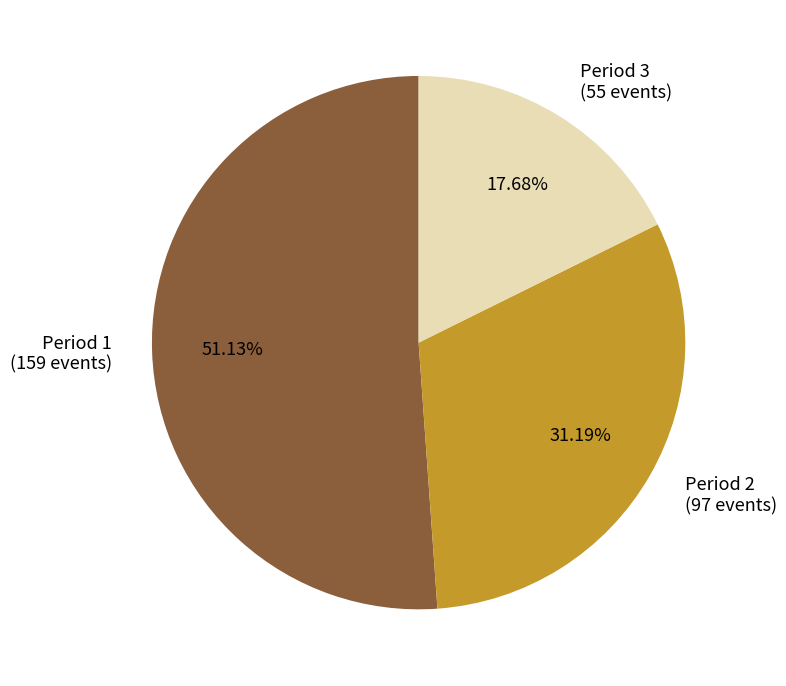

To the nearest percent, what is the average slice percentage?

33%